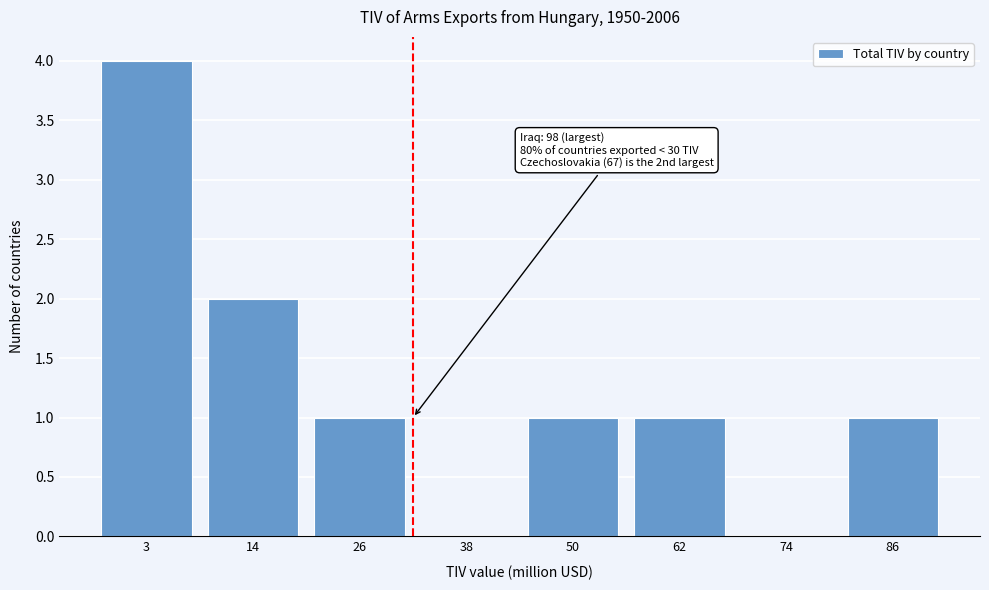

Reading right to left, list all the values displayed in this chart.

86=1	74=0	62=1	50=1	38=0	26=1	14=2	3=4